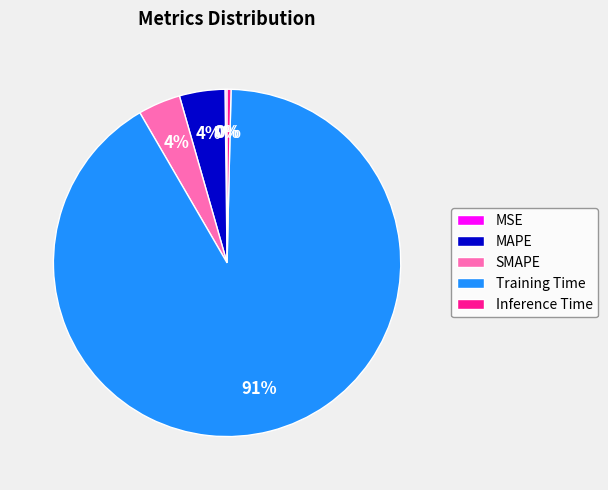

True or false: MAPE accounts for 4% of the total.

True